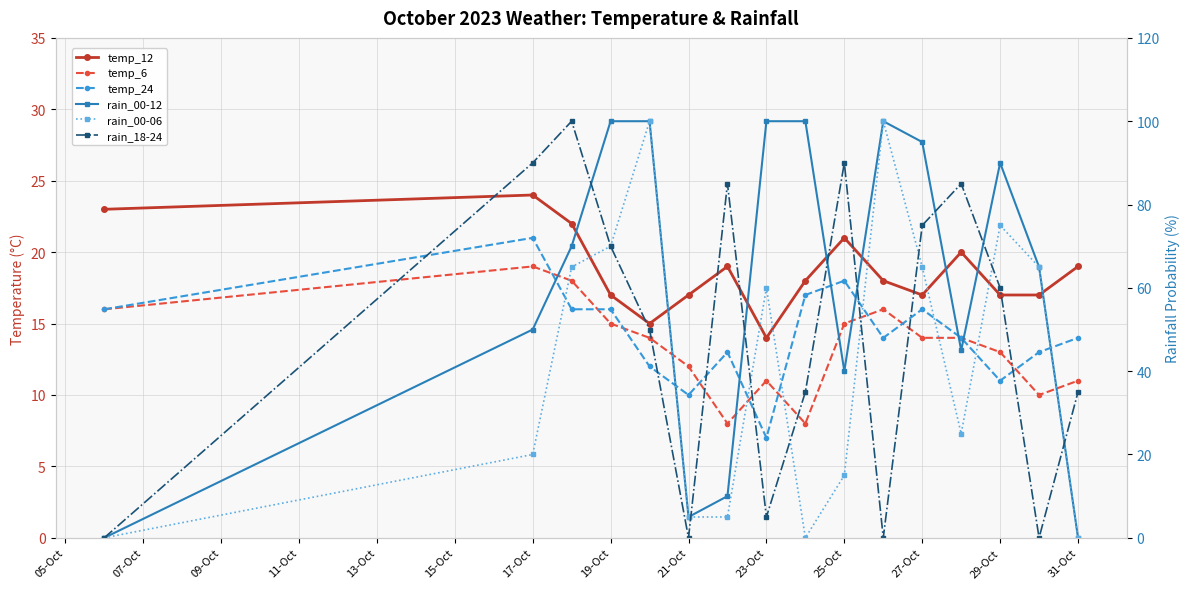

What is the difference between the maximum and minimum values in the rain_00-06 series?

100